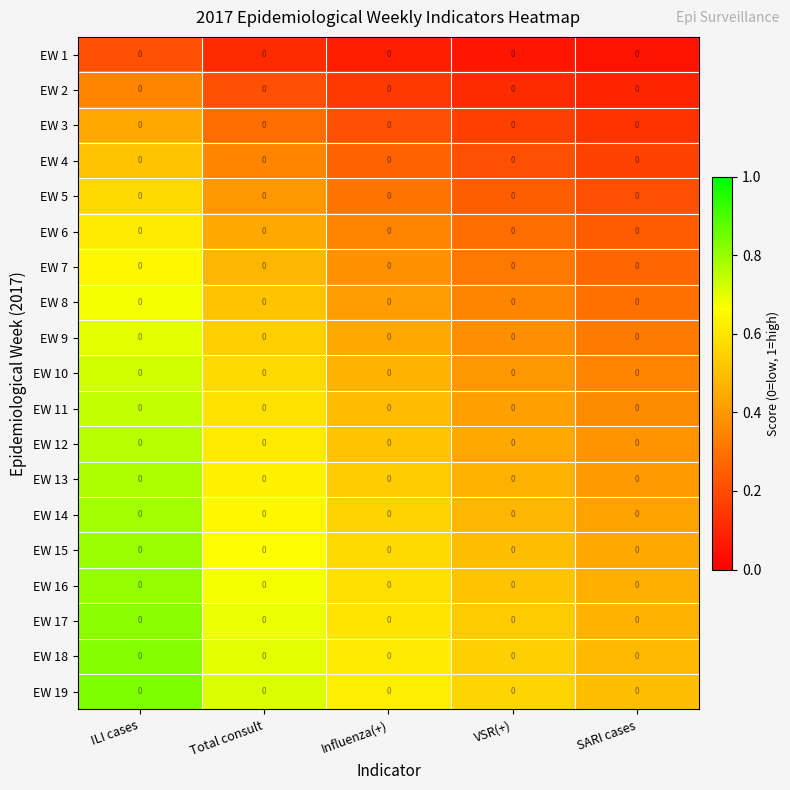

Count the number of data series in this chart.

19